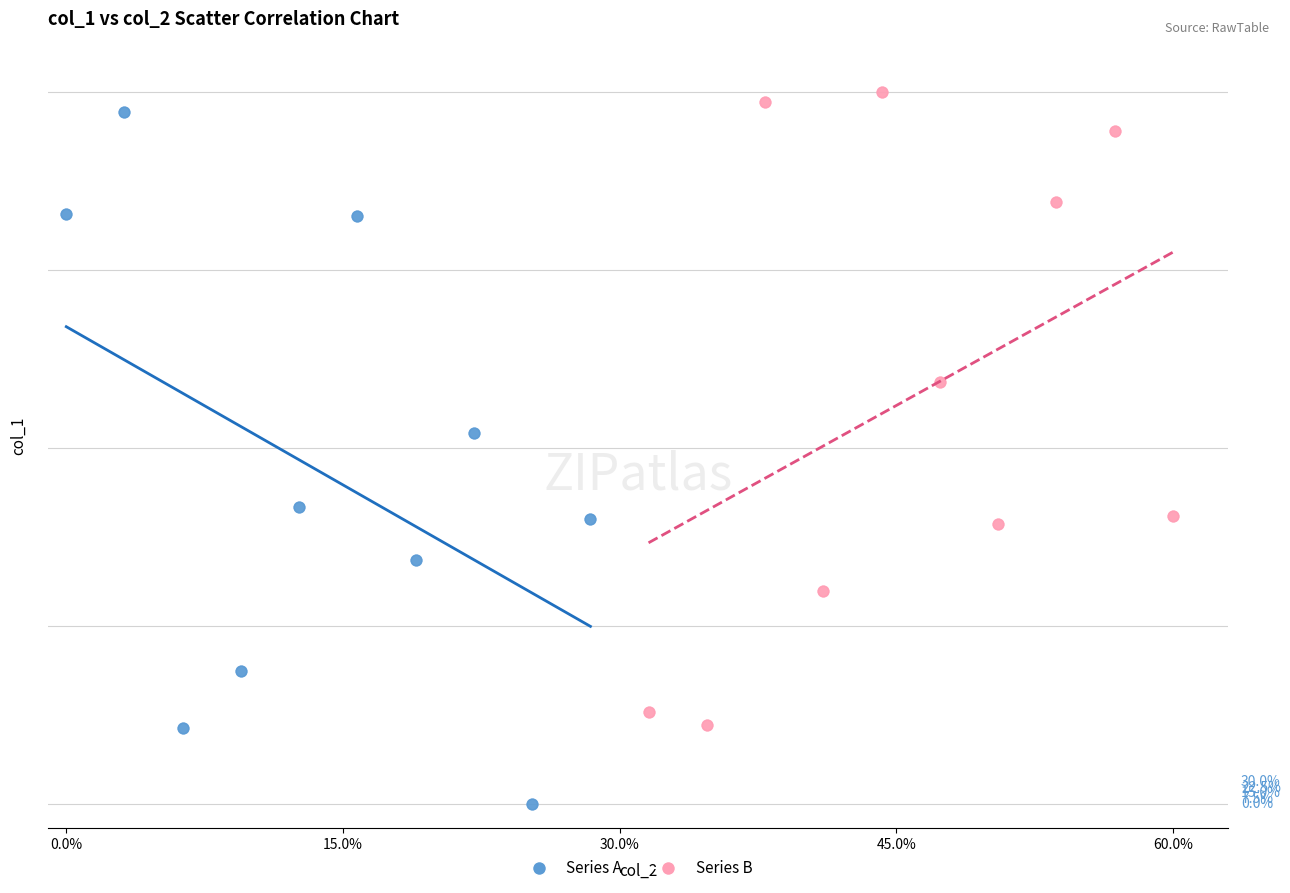

Which series has the largest Y range (max minus min)?

Series A